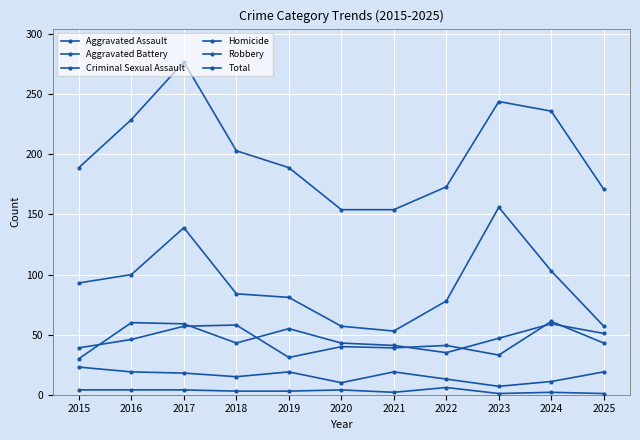

How many interior local peaks does the Criminal Sexual Assault series have?

2